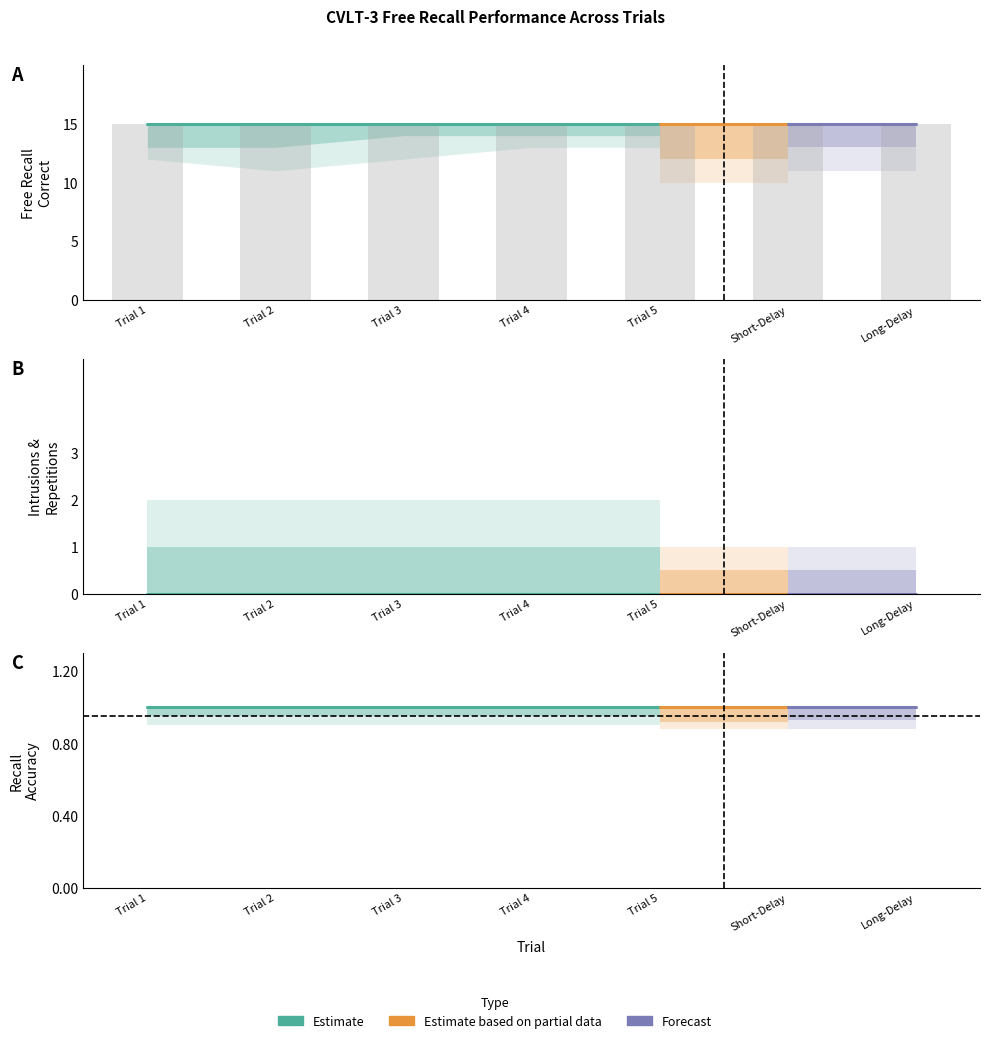

How many bars are there in each group?

3